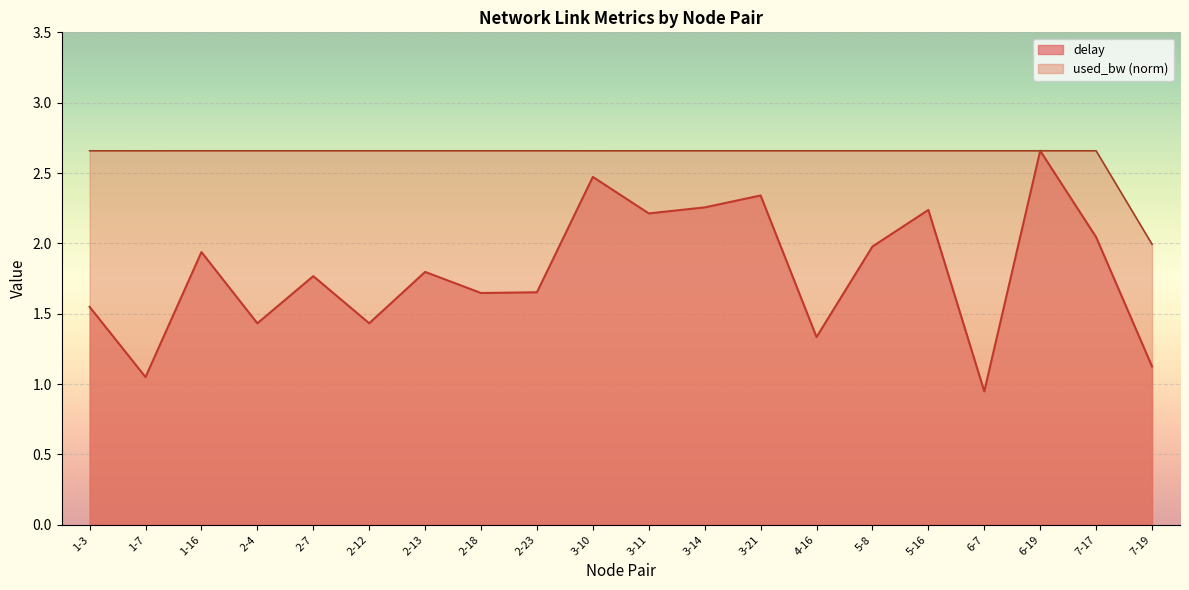

The value of delay at 1-16 is 1.2. True or false?

False